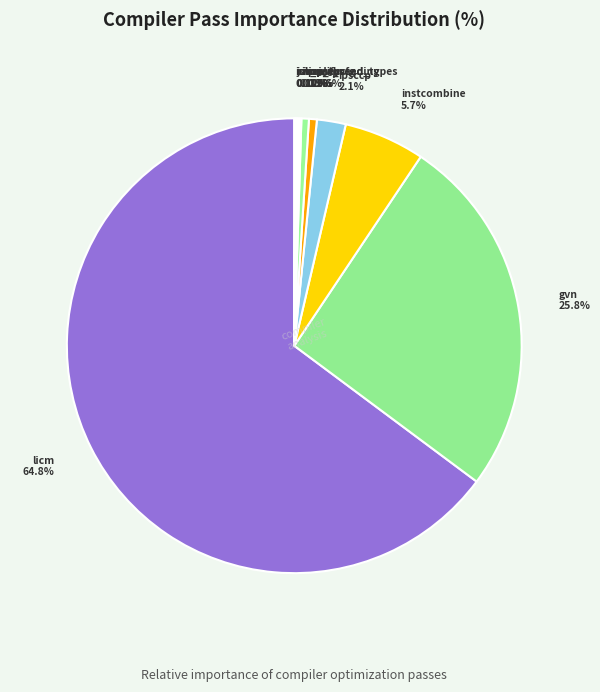

Is there any slice that represents more than half of the pie?

Yes